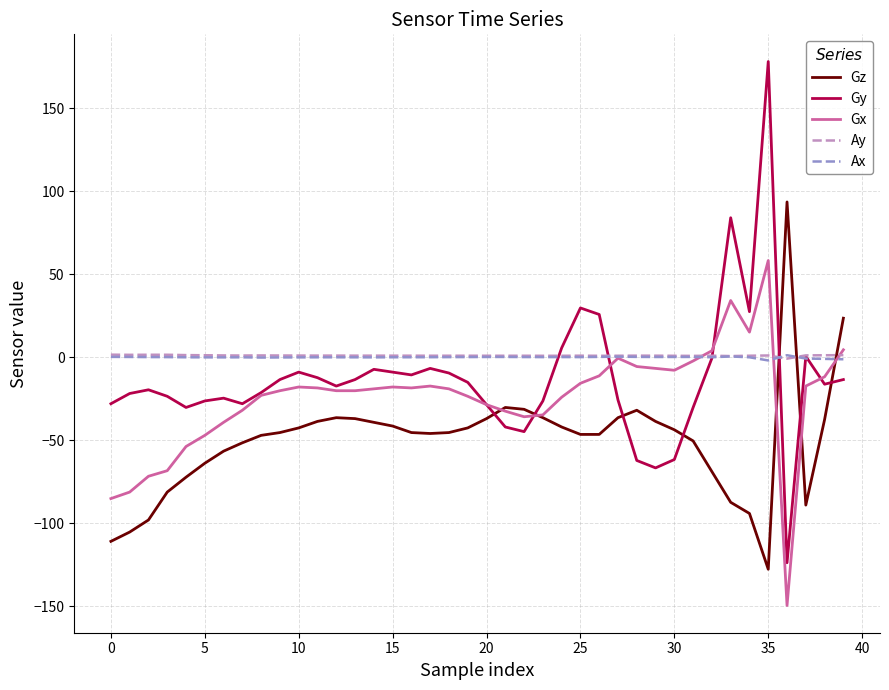

Which series has the largest range (max minus min)?

Gy